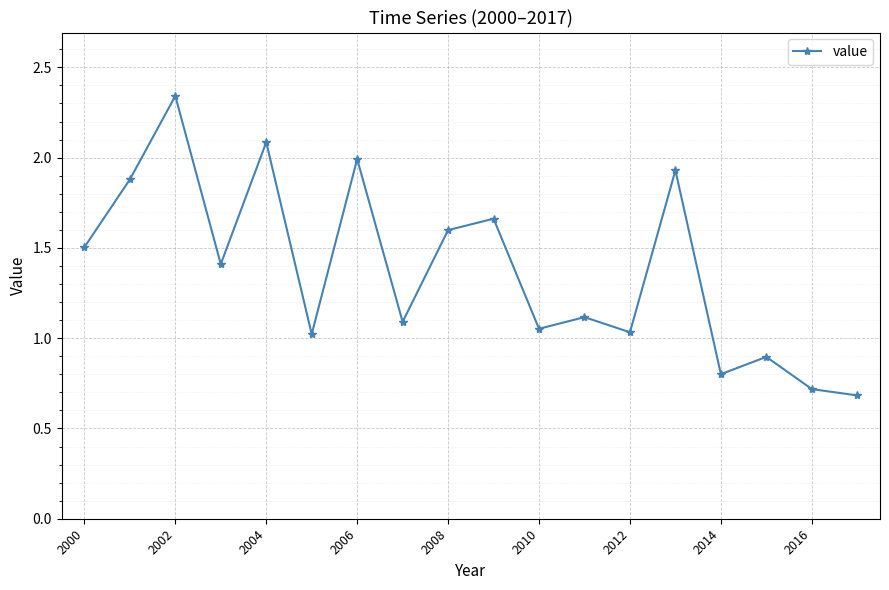

How many interior local peaks (higher than both neighbors) does the data have?

7